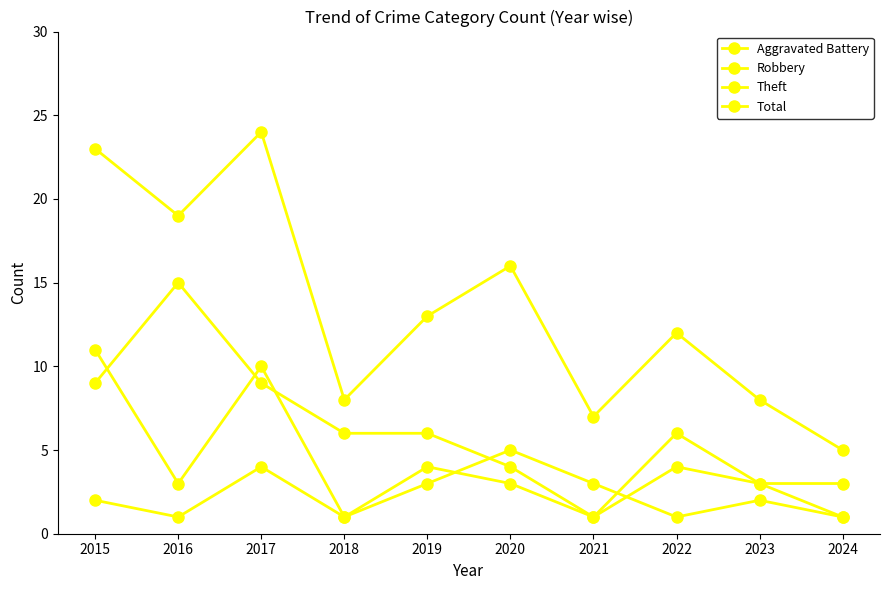

What is the difference between the maximum and minimum values in the Theft series?

14